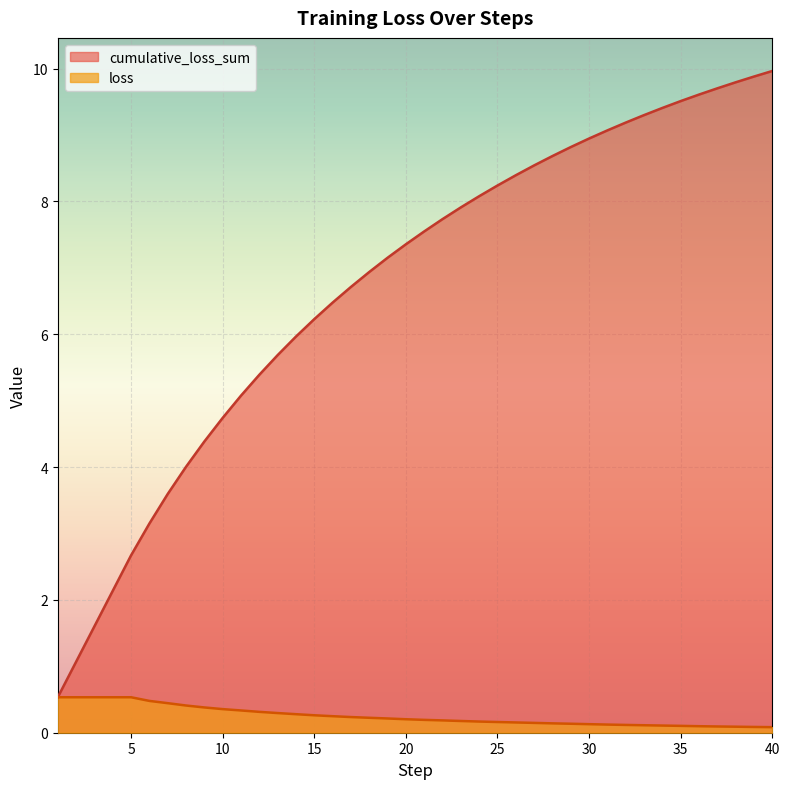

At which label is cumulative_loss_sum closest to 5?

11